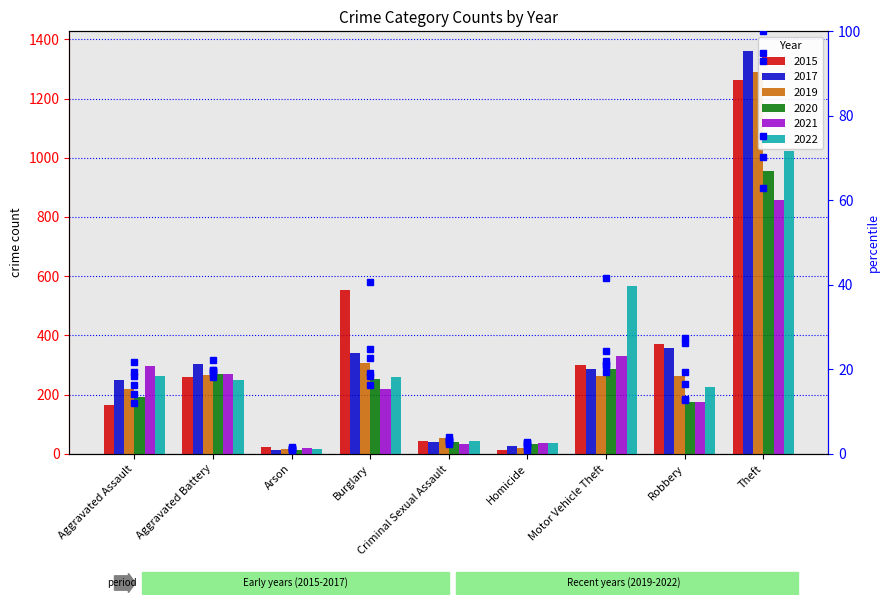

How many values in the 2020 pct series exceed 14?

5